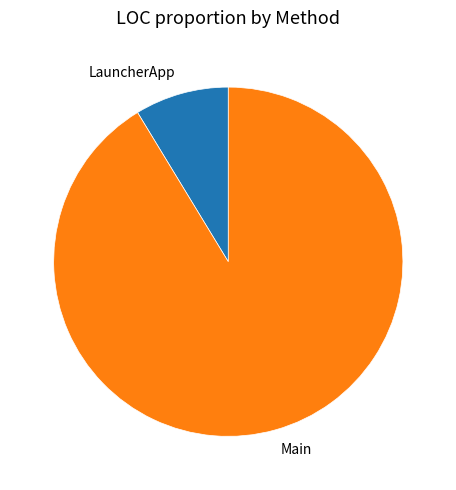

Is it true that LauncherApp is 9% of the pie?

True